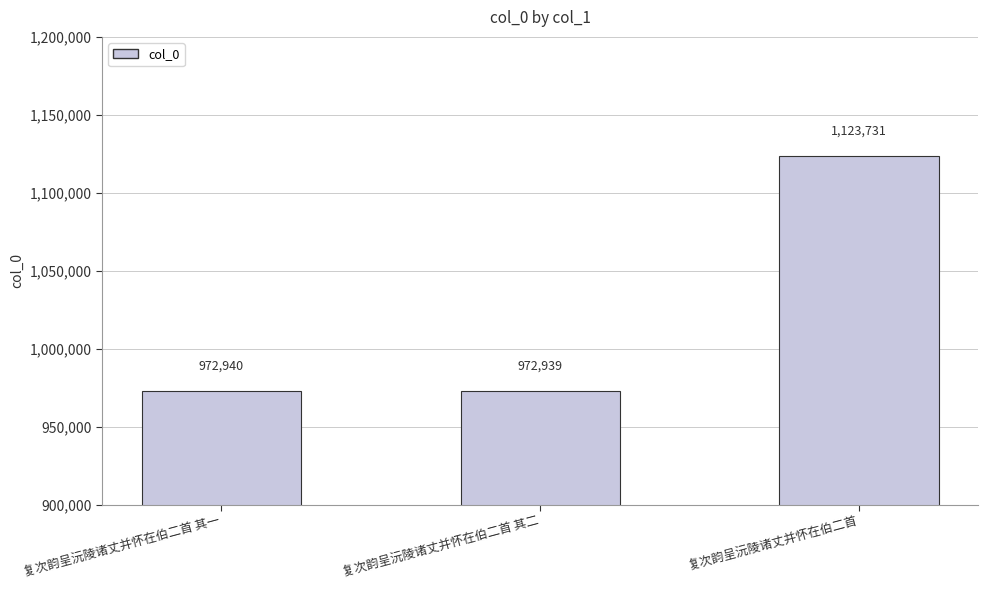

What is the label of the 1st bar from the right?

复次韵呈沅陵诸丈并怀在伯二首